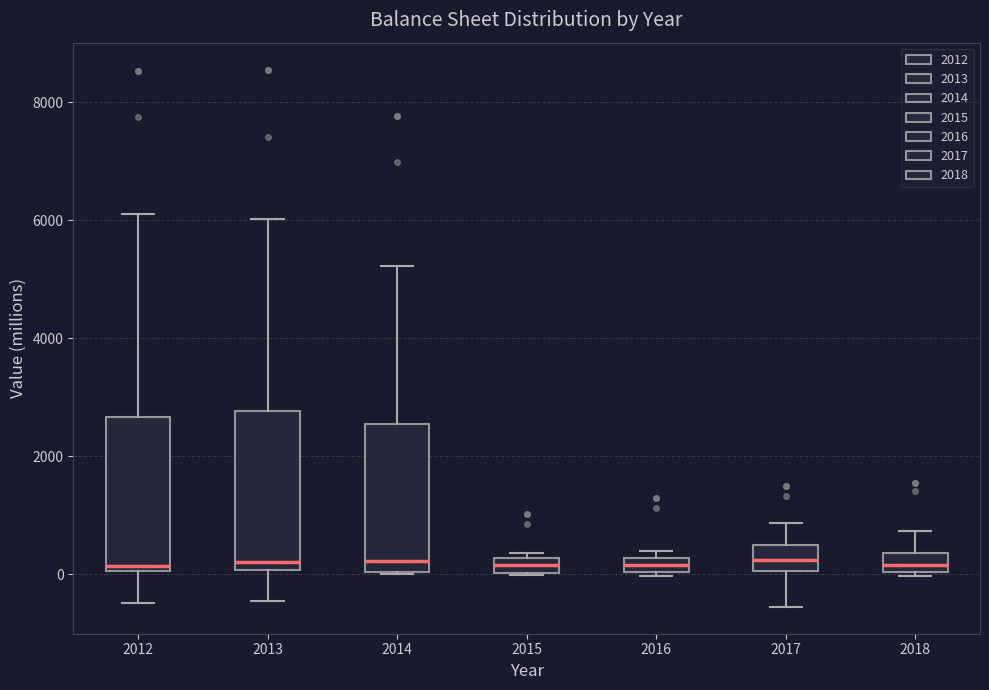

Where is the upper edge of the box at x = 2016 on the y-axis? The values are not printed on the chart, so give them approximately, as read against the axis.

200